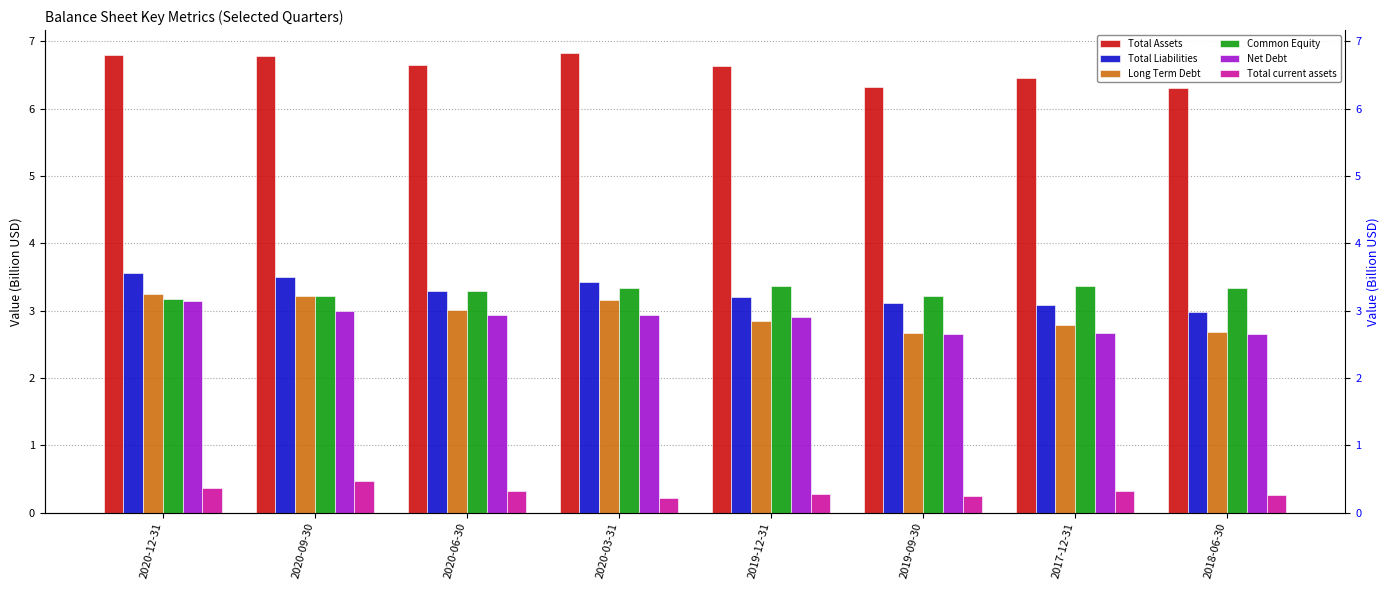

What is the label of the 5th bar from the left?

2019-12-31